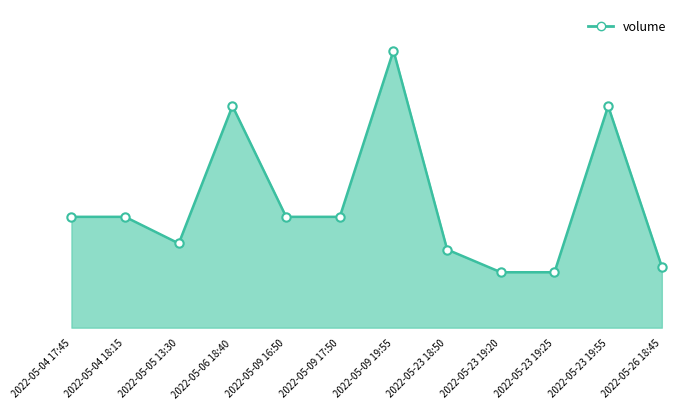

Rank the categories by value from highest to lowest.

2022-05-09 19:55, 2022-05-06 18:40, 2022-05-23 19:55, 2022-05-04 17:45, 2022-05-04 18:15, 2022-05-09 16:50, 2022-05-09 17:50, 2022-05-05 13:30, 2022-05-23 18:50, 2022-05-26 18:45, 2022-05-23 19:20, 2022-05-23 19:25